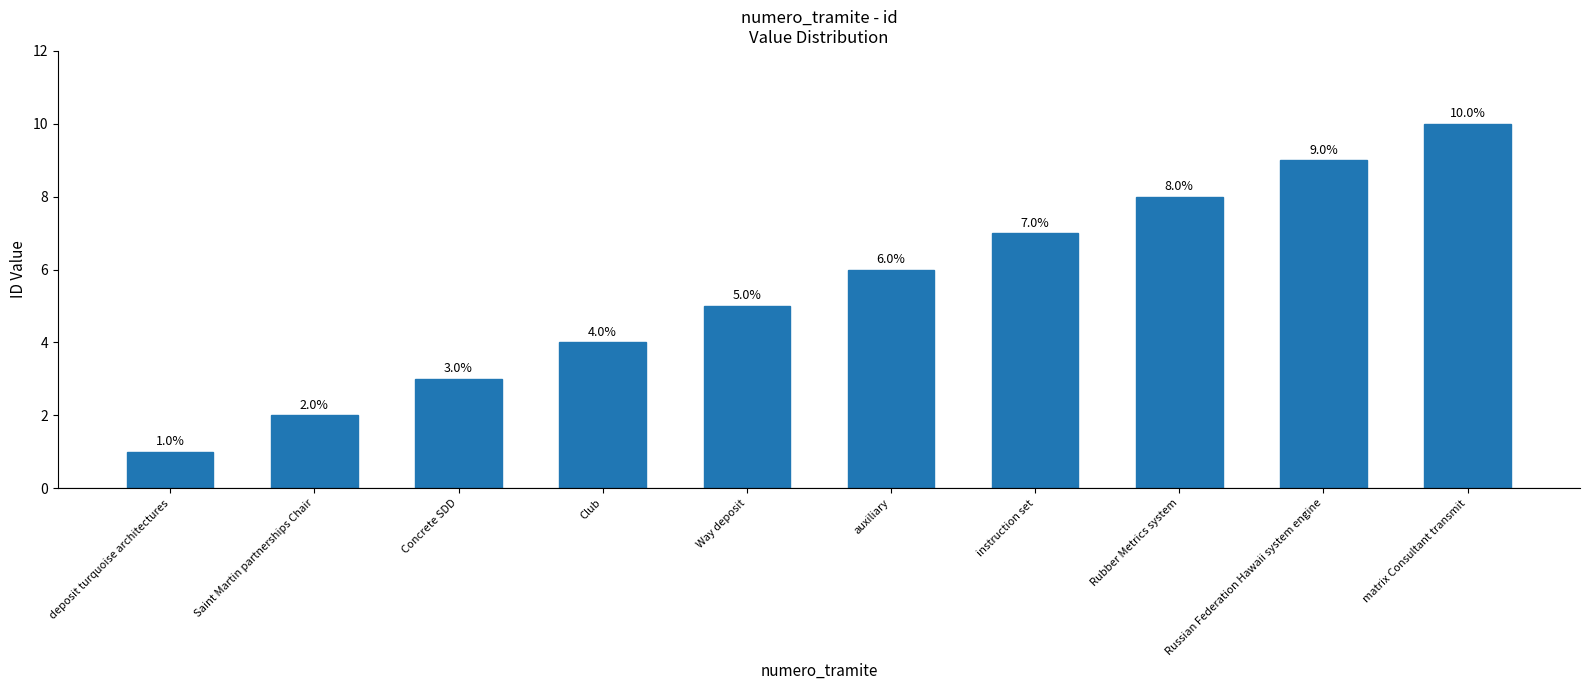

Are the bars grouped side by side (vs. stacked)?

No